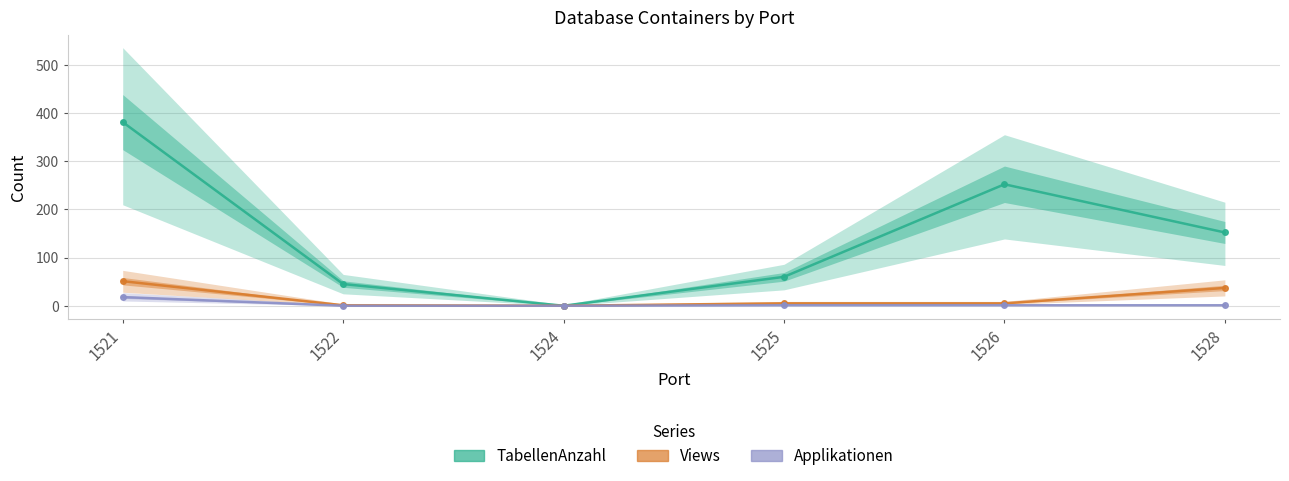

Reading left to right, transcribe all the data shown in this chart.

TabellenAnzahl: 1521=381	1522=45	1524=0	1525=60	1526=252	1528=152
Views: 1521=51	1522=1	1524=0	1525=5	1526=5	1528=37
Applikationen: 1521=18	1522=0	1524=0	1525=1	1526=1	1528=1